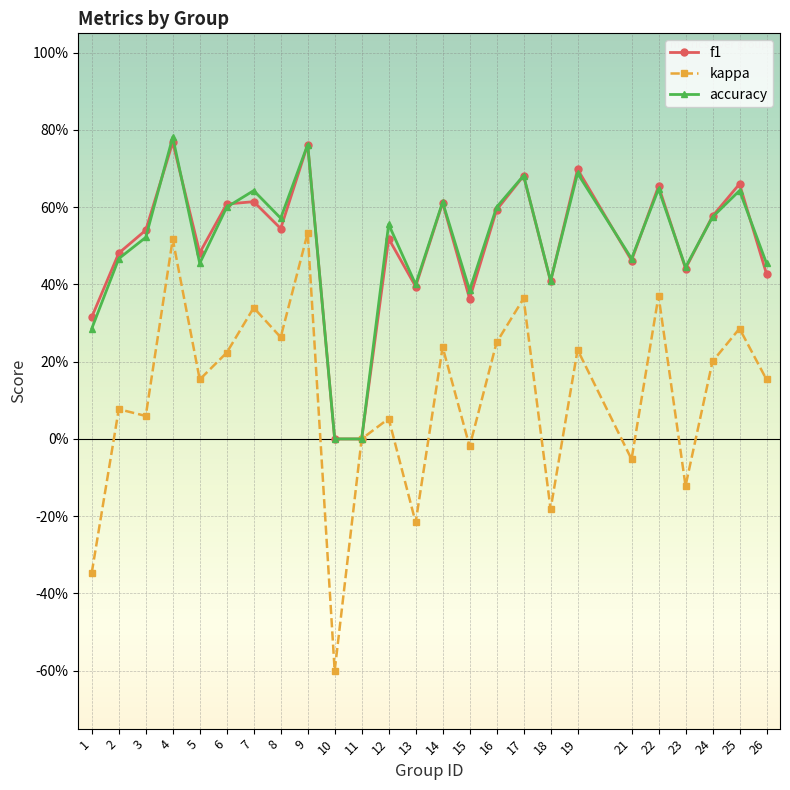

Which has a higher value, 3 or 2?

3